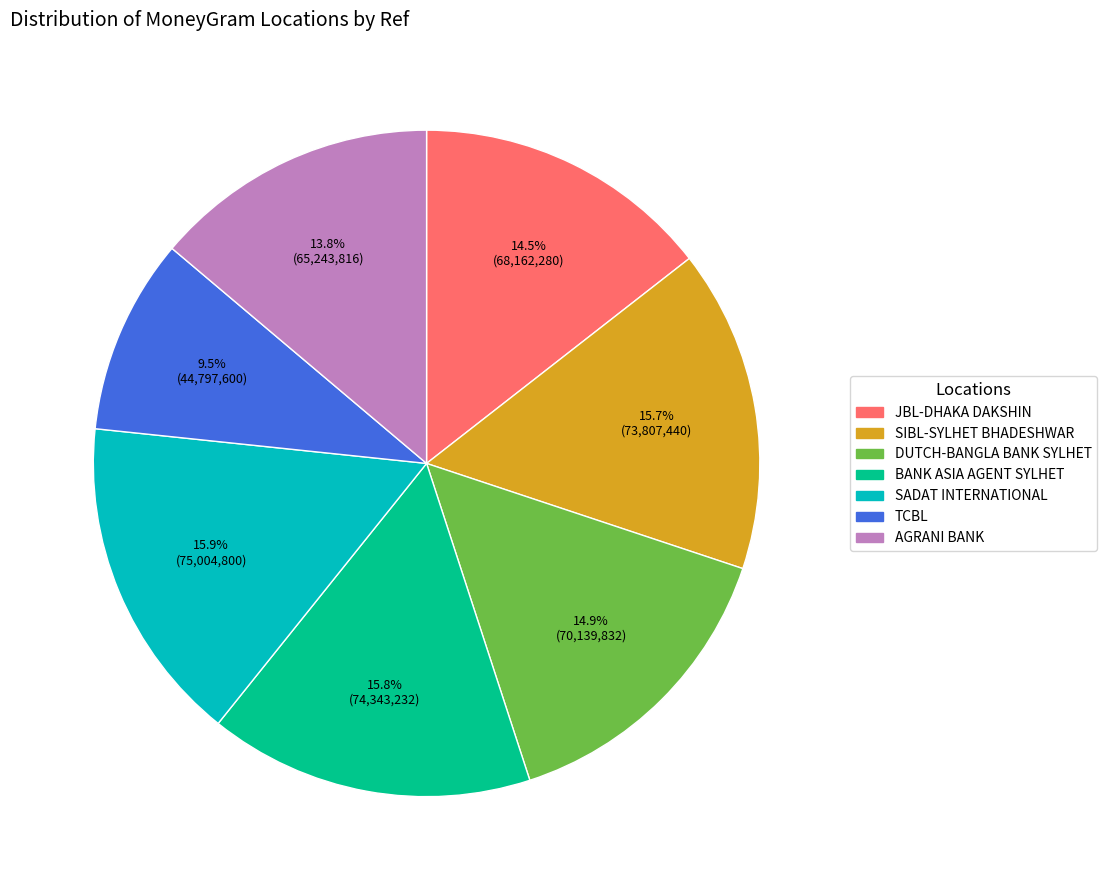

Count the number of slices in the pie.

7